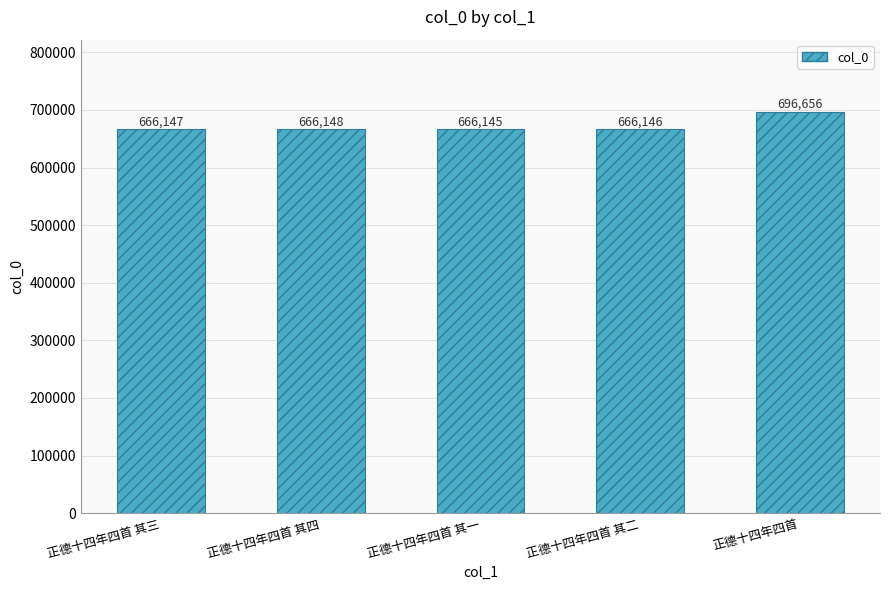

Is it true that the value at 正德十四年四首 其一 is 666145?

True